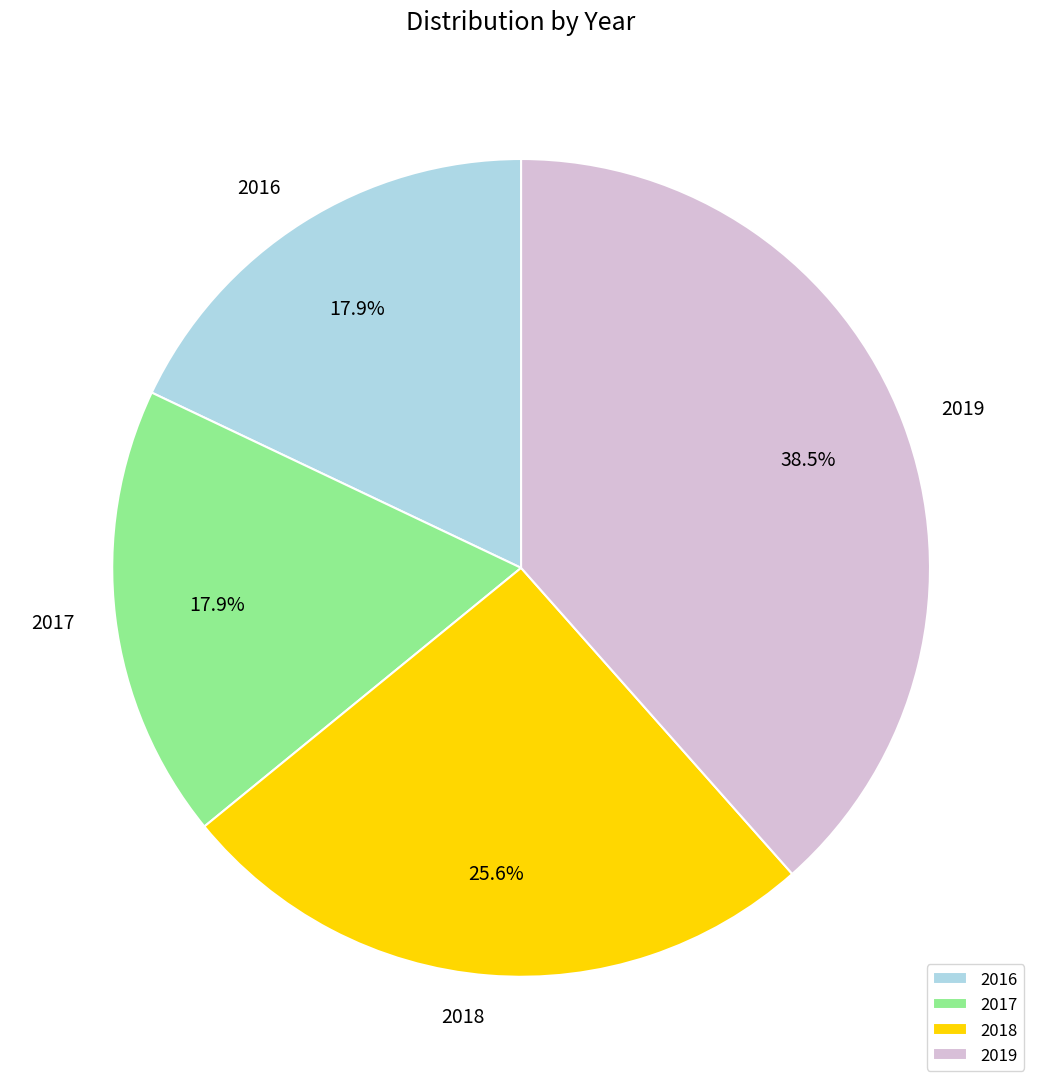

What portion of the pie excludes 2016?

82.1%